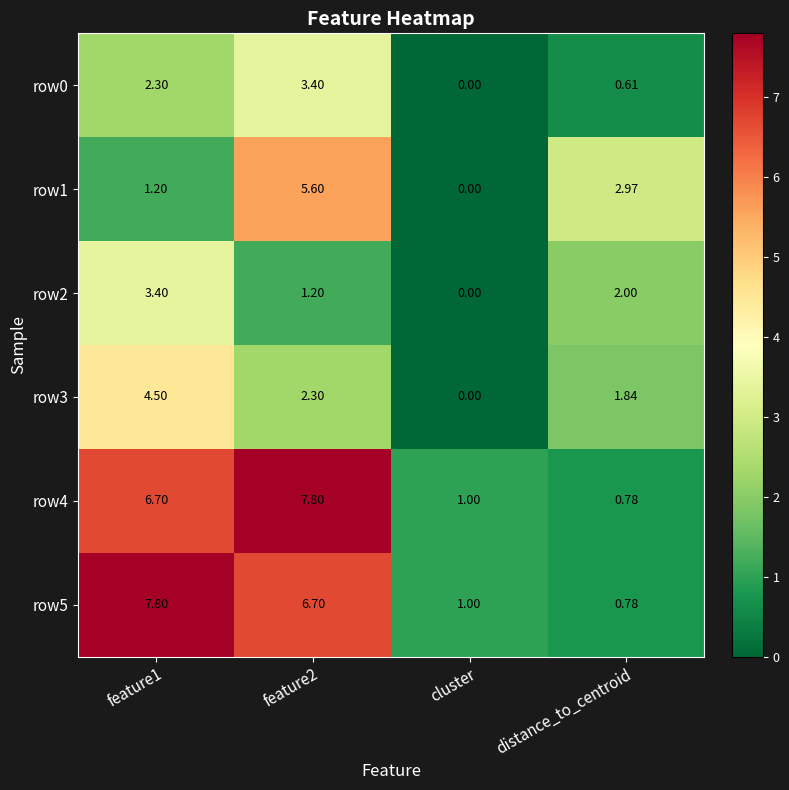

Is the value of row3 at cluster greater than the value of row5 at cluster?

No